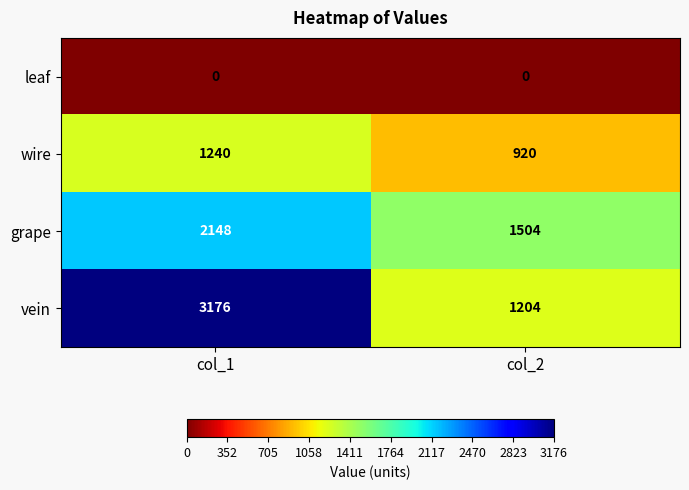

How many categories are shown in the chart?

2